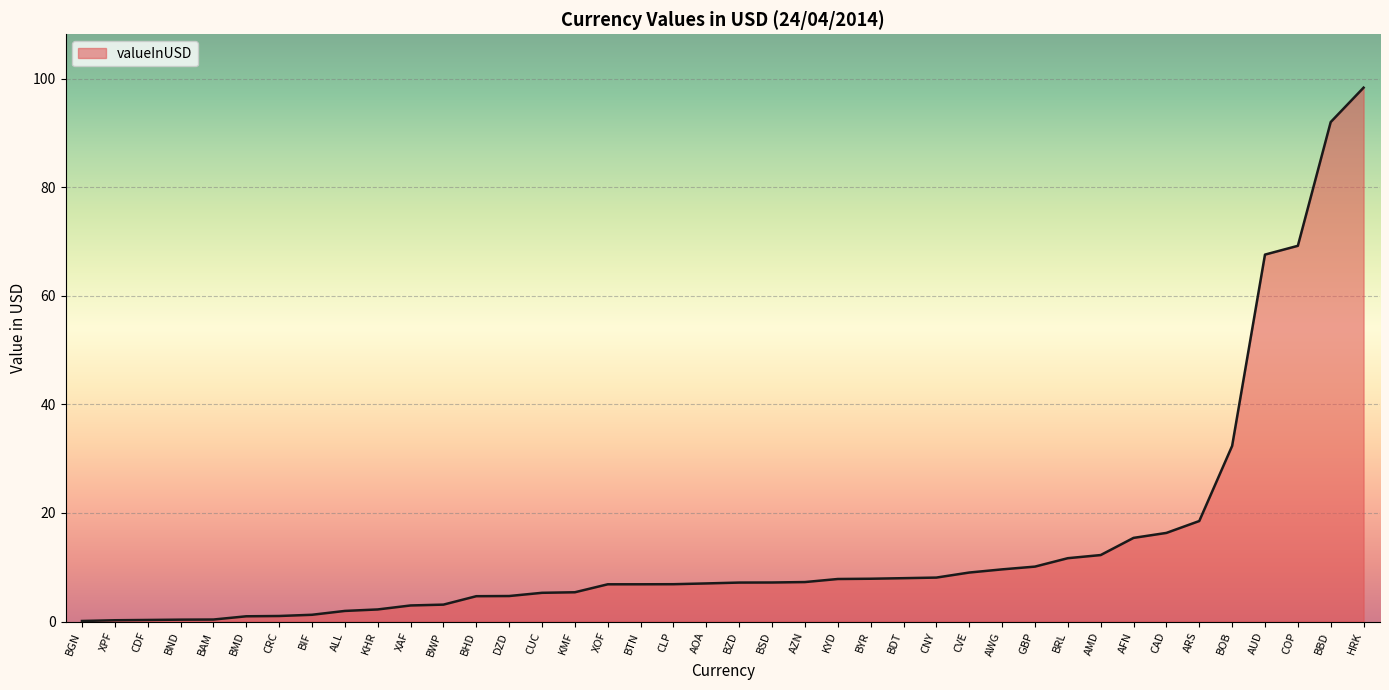

Count the number of data series in this chart.

1